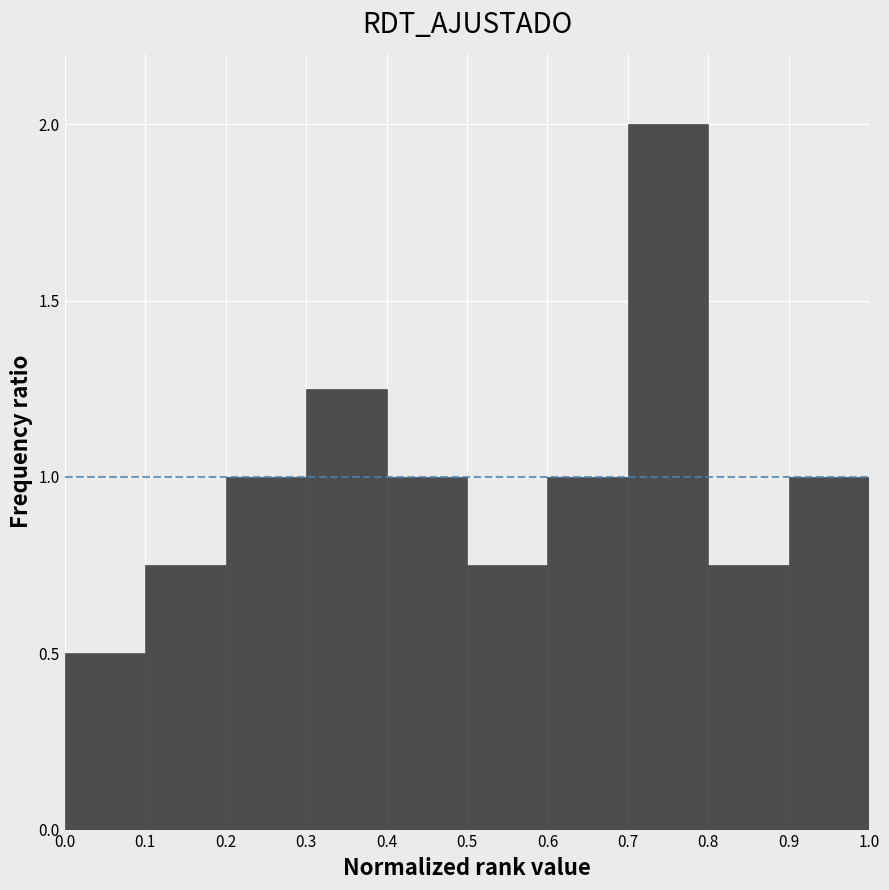

Reading left to right, transcribe this chart: for each bar, give the range it covers on the x-axis and its height. The values are not printed on the chart, so give them approximately, as read against the axis.

0.0 to 0.1: 0.50
0.1 to 0.2: 0.75
0.2 to 0.3: 1.00
0.3 to 0.4: 1.25
0.4 to 0.5: 1.00
0.5 to 0.6: 0.75
0.6 to 0.7: 1.00
0.7 to 0.8: 2.00
0.8 to 0.9: 0.75
0.9 to 1.0: 1.00